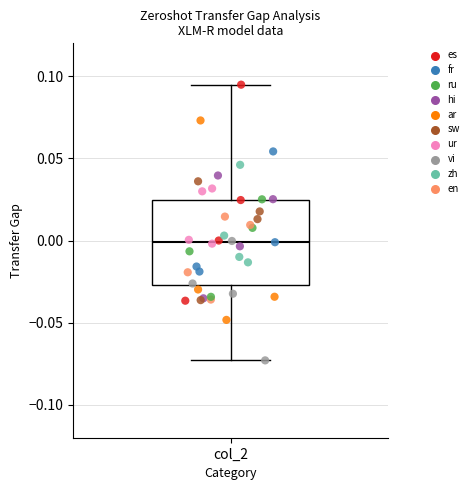

Read this box plot against the y-axis: the position of the median line, the range covered by the box, and the ends of both whiskers. The values are not printed on the chart, so give them approximately, as read against the axis.

median 0.000, box -0.025 to 0.025, whiskers -0.075 to 0.095